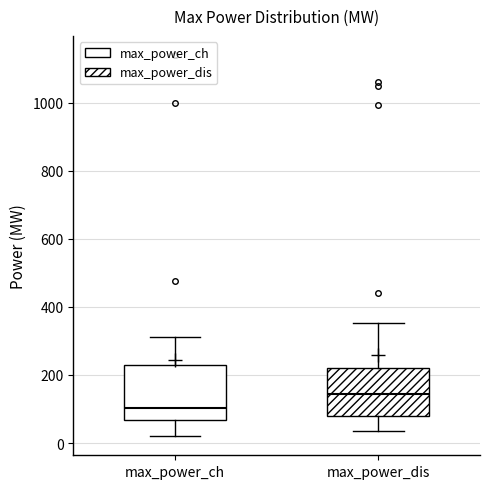

Where does the upper whisker of the box for max_power_dis end on the y-axis? The values are not printed on the chart, so give them approximately, as read against the axis.

360